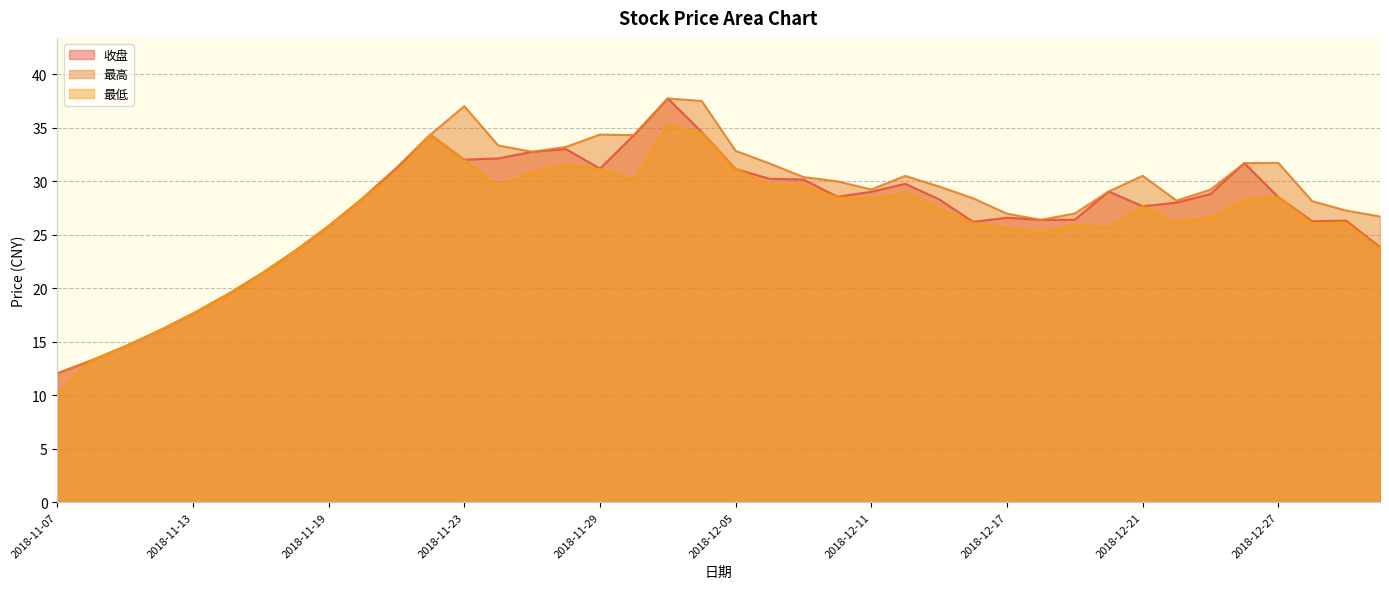

Between 2018-12-21 and 2018-12-18, which is larger?

2018-12-21